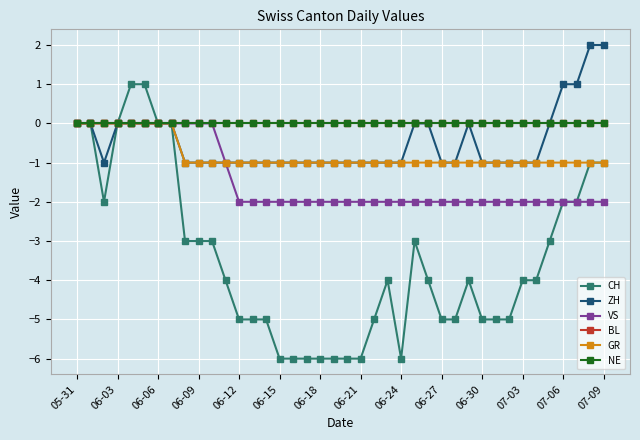

At which label is NE closest to 0?

05-31